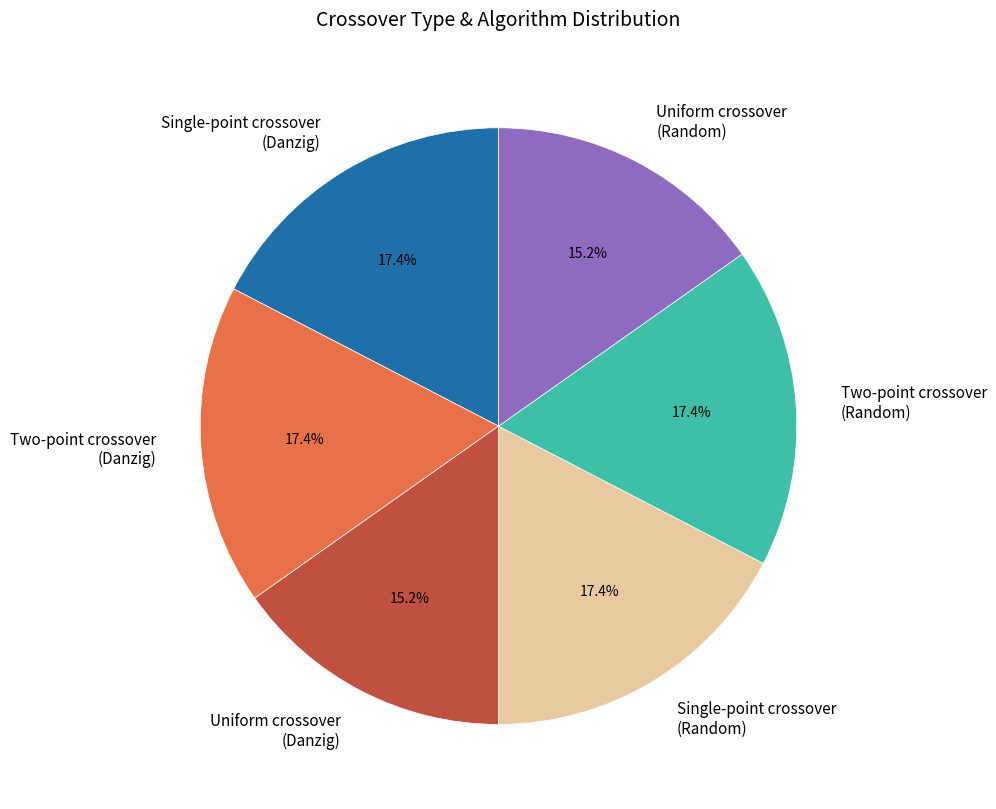

Does any single category account for the majority?

No